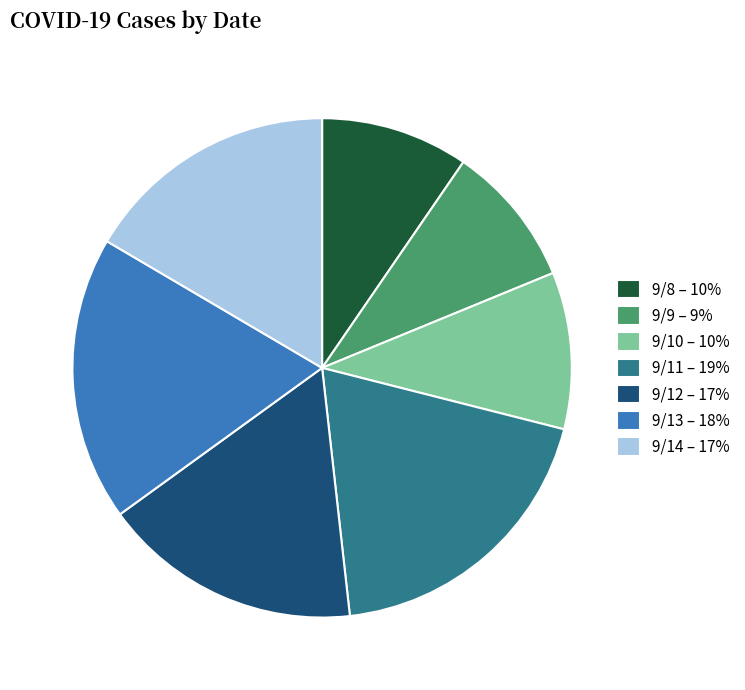

Approximately how many times larger is the value at 9/9 – 9% compared to 9/14 – 17%?

0.6